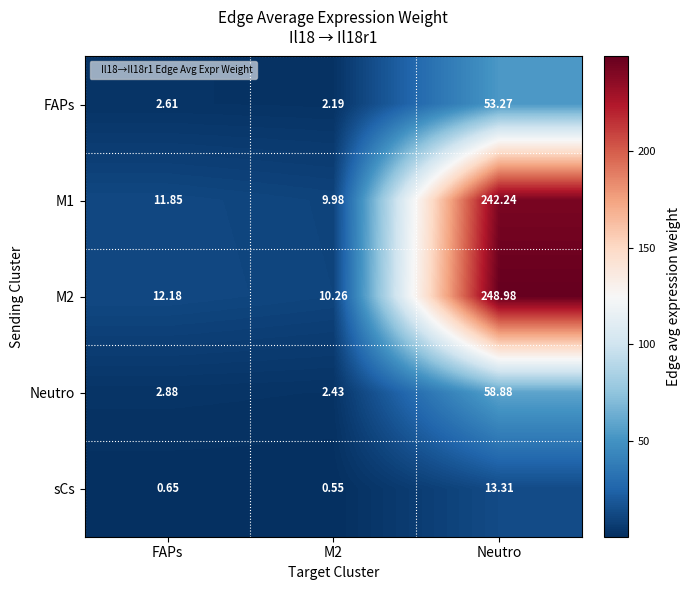

At which label does sCs reach its peak?

Neutro